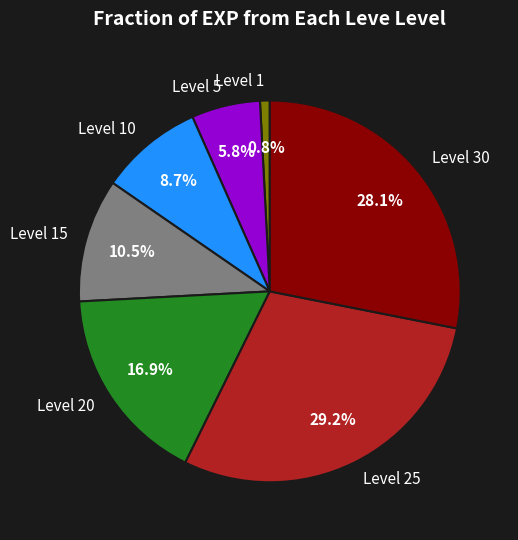

Which slice is the largest?

Level 25